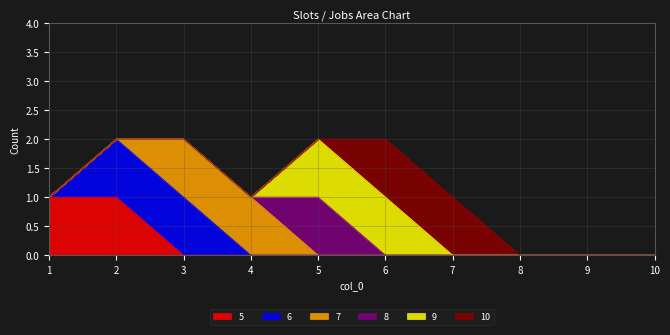

The 9 series shows 1 at 10. True or false?

False